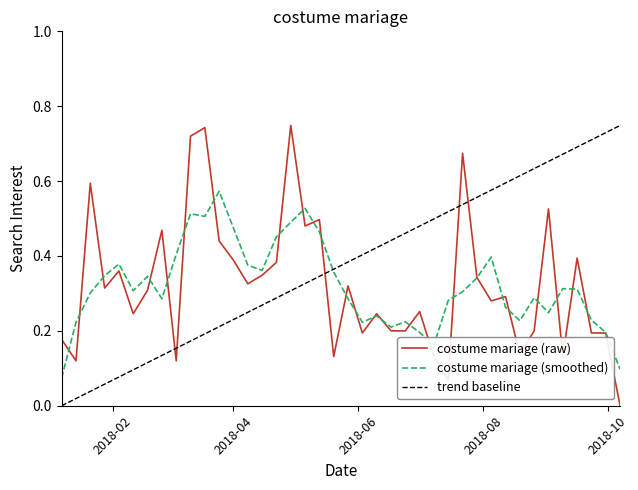

Which series has the largest total across all categories?

trend baseline